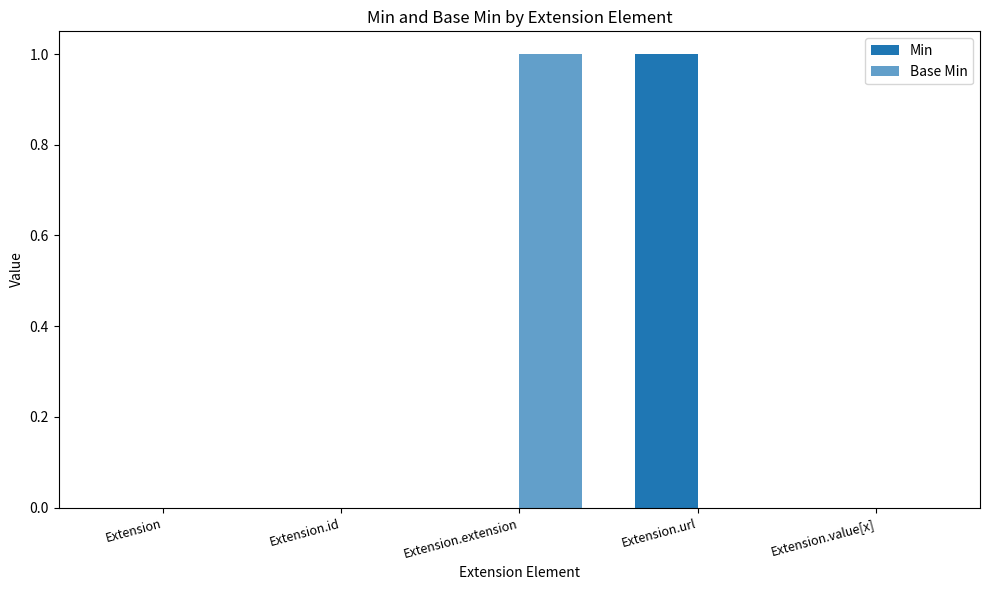

Is the value of Min at Extension.id greater than the value of Base Min at Extension.id?

No